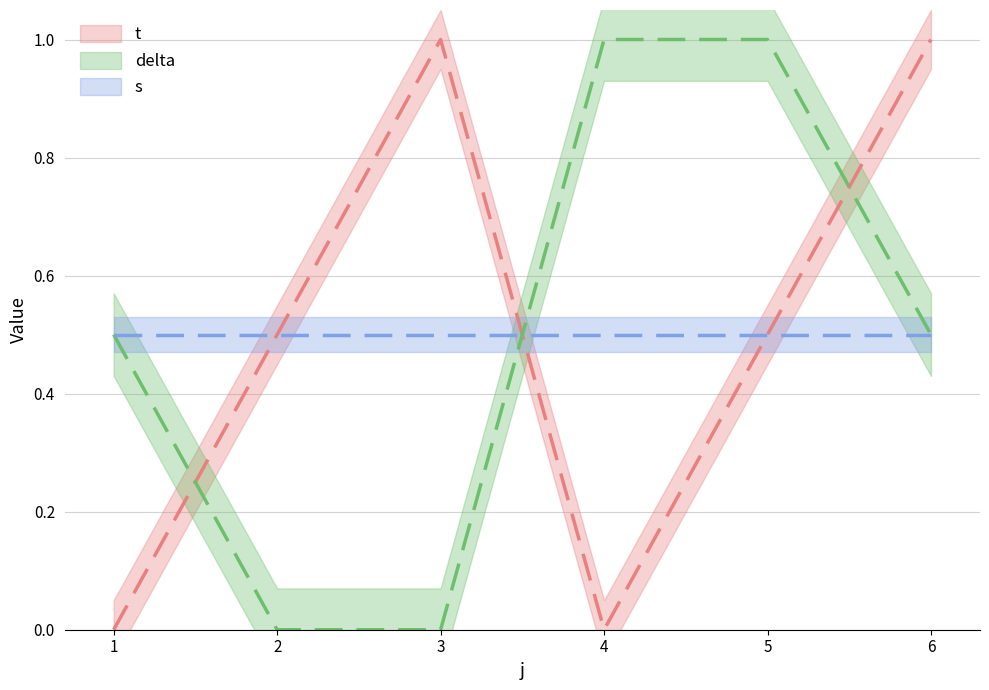

Rank the categories by delta value from lowest to highest.

2, 3, 1, 6, 4, 5